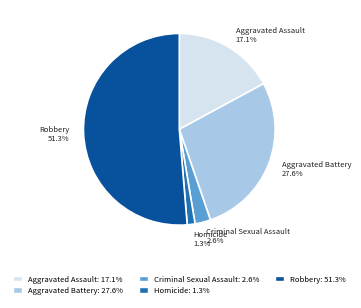

Do Robbery and Aggravated Battery together represent more than half of the pie?

Yes